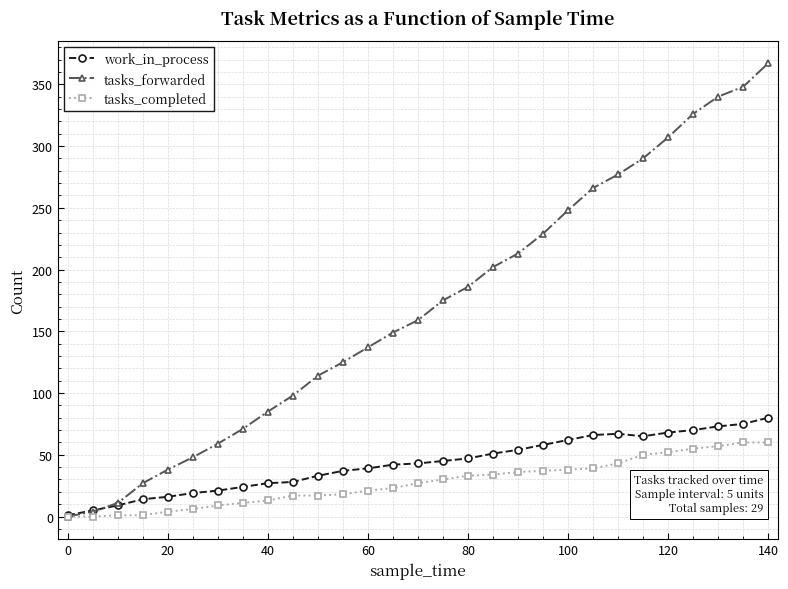

Which series has the largest total across all categories?

tasks_forwarded